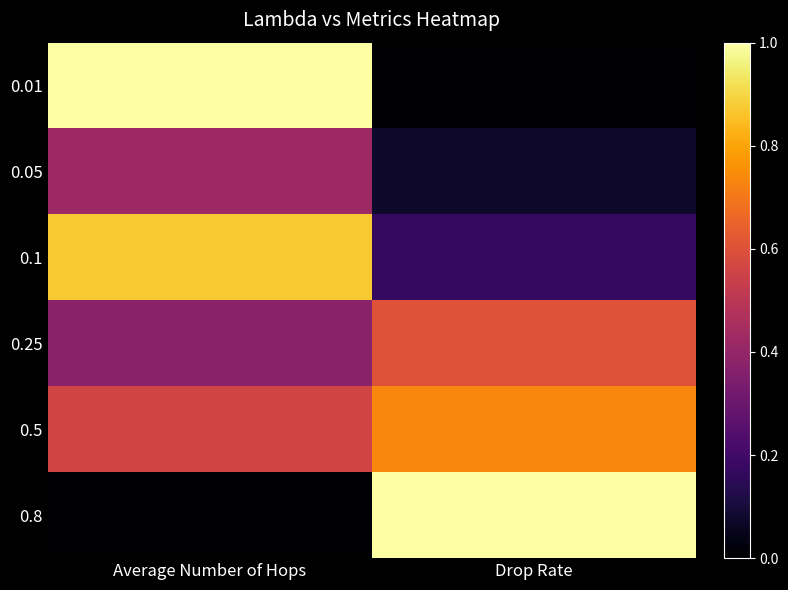

Which label corresponds to the smallest value in the chart?

Drop Rate